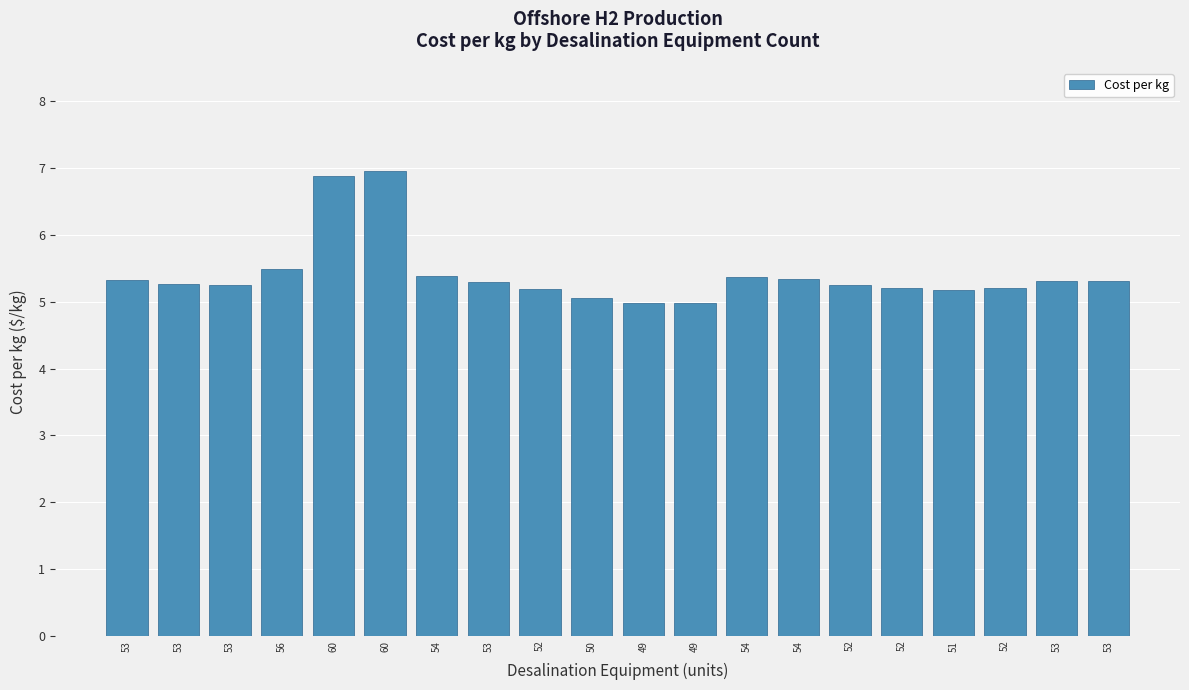

How many bars are there in total?

20